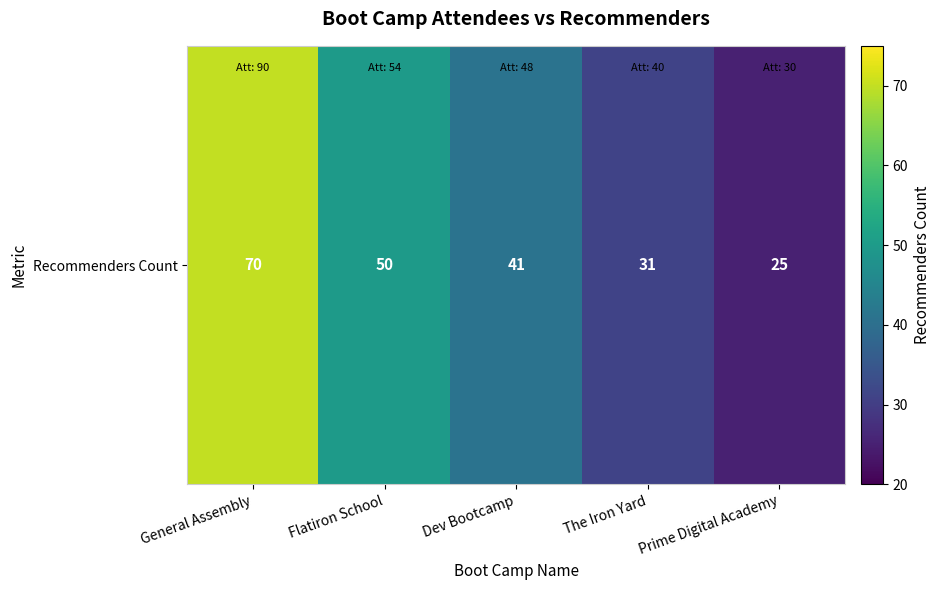

Reading left to right, transcribe all the data shown in this chart.

General Assembly=70	Flatiron School=50	Dev Bootcamp=41	The Iron Yard=31	Prime Digital Academy=25